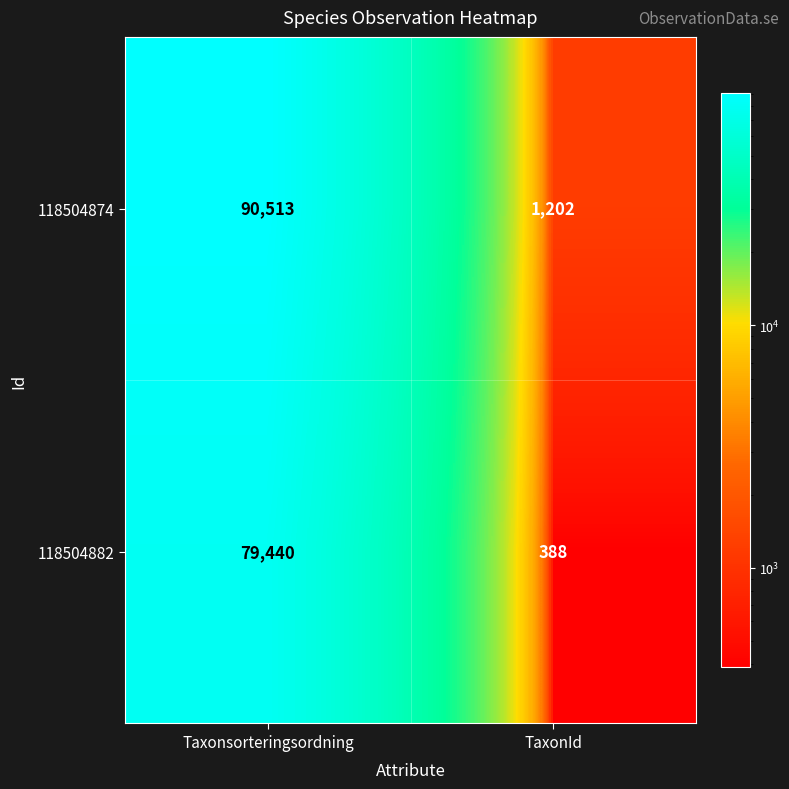

Which series has the largest total across all categories?

118504874